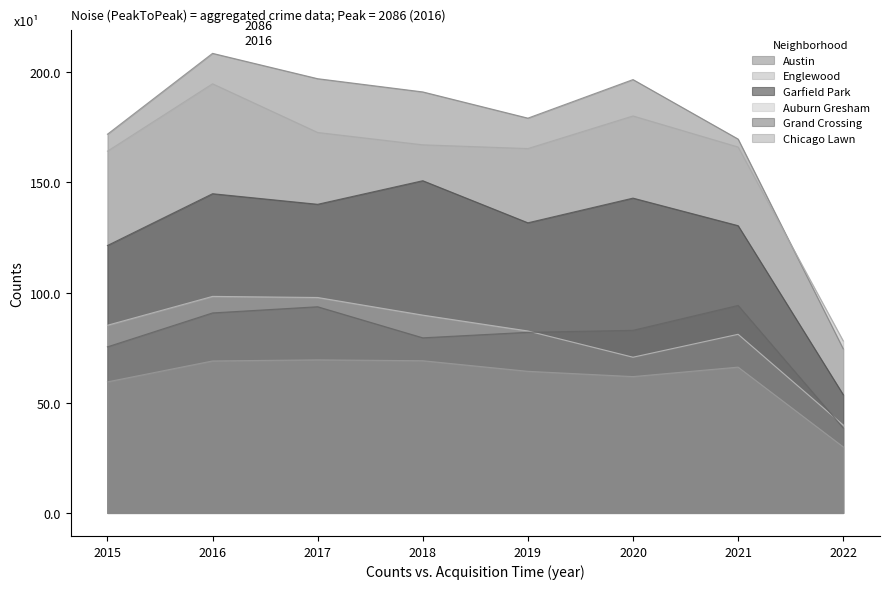

Is it true that Chicago Lawn equals 690 at 2016?

True